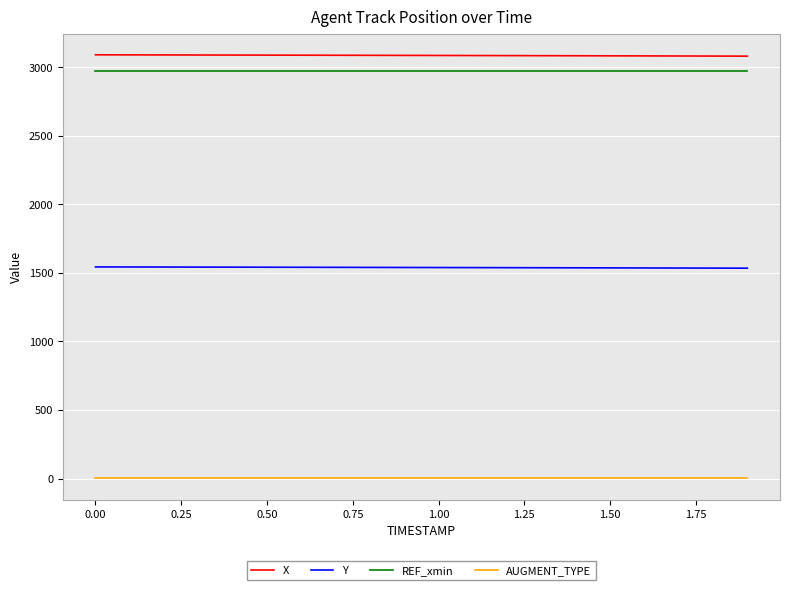

What is the minimum value for REF_xmin?

2971.1